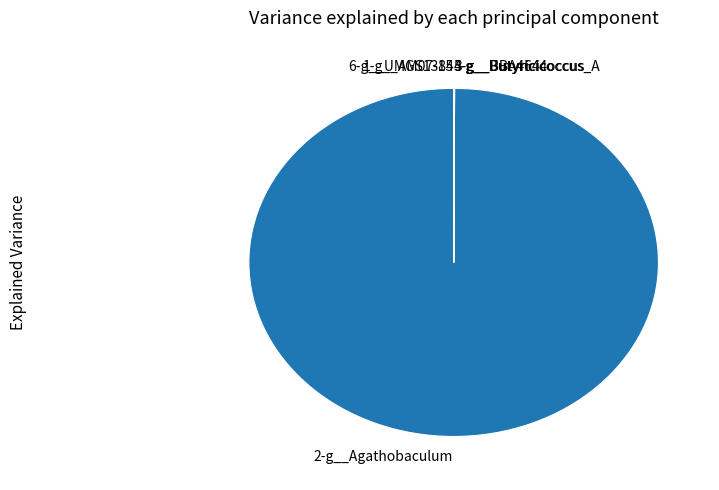

Which category has the biggest portion of the pie?

2-g__Agathobaculum